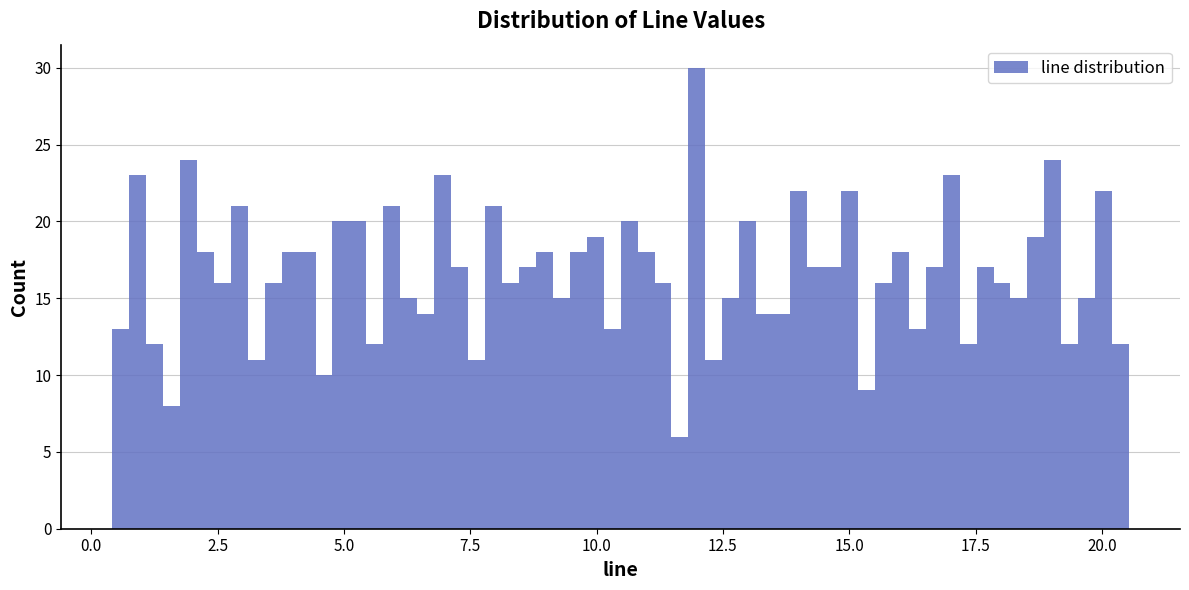

Around what value on the x-axis is the tallest bar? Give the approximate position of its centre, as read against the axis.

12.0